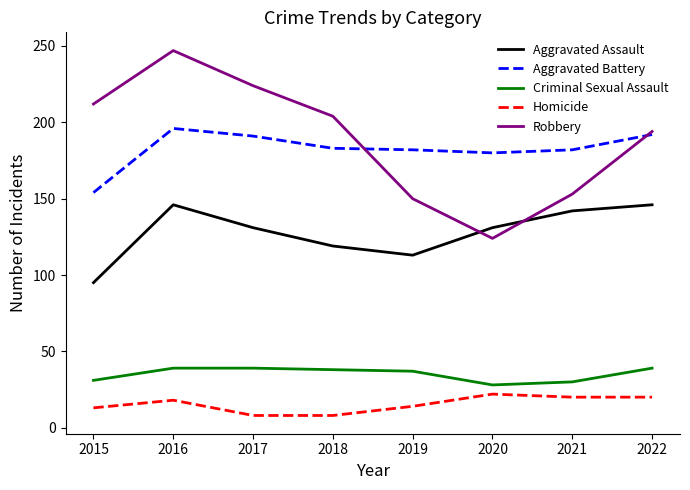

At which category is the sum across all series the highest?

2016